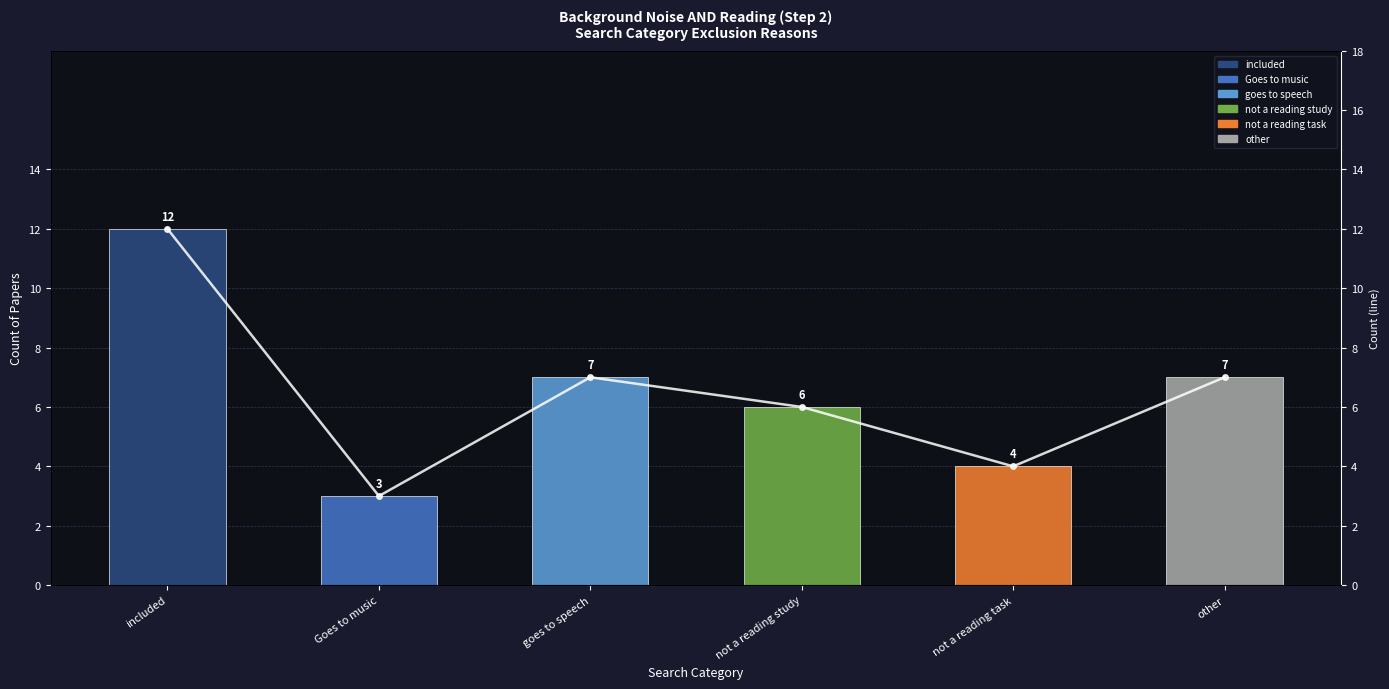

What is the sum of all values?

39